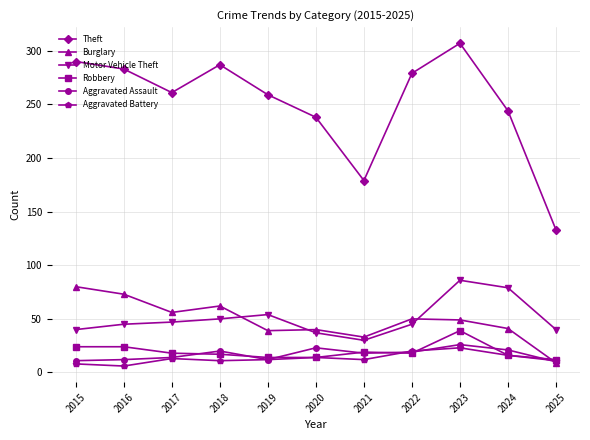

Is it true that Aggravated Battery equals 23 at 2023?

True